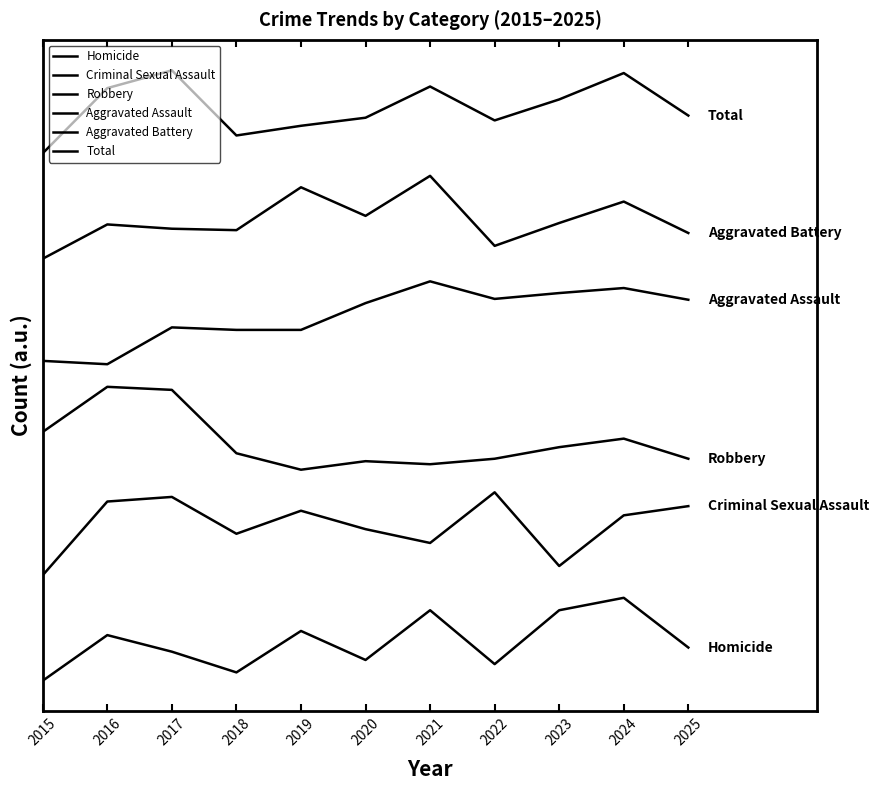

Reading right to left, extract all data points from this chart.

Homicide: 2025=22.0	2024=55.0	2023=46.7	2022=11.0	2021=46.7	2020=13.7	2019=33.0	2018=5.5	2017=19.2	2016=30.2	2015=0.0
Criminal Sexual Assault: 2025=115.8	2024=109.7	2023=76.1	2022=125.0	2021=91.4	2020=100.6	2019=112.8	2018=97.5	2017=121.9	2016=118.9	2015=70.0
Robbery: 2025=147.3	2024=160.6	2023=155.0	2022=147.3	2021=143.6	2020=145.7	2019=140.0	2018=150.9	2017=193.0	2016=195.0	2015=165.1
Aggravated Assault: 2025=252.8	2024=260.6	2023=257.2	2022=253.3	2021=265.0	2020=250.6	2019=232.8	2018=232.8	2017=234.4	2016=210.0	2015=212.2
Aggravated Battery: 2025=297.1	2024=317.9	2023=303.7	2022=288.5	2021=335.0	2020=308.4	2019=327.4	2018=299.0	2017=299.9	2016=302.8	2015=280.0
Total: 2025=375.0	2024=403.2	2023=385.7	2022=371.8	2021=394.3	2020=373.6	2019=368.2	2018=361.8	2017=405.0	2016=393.2	2015=350.0